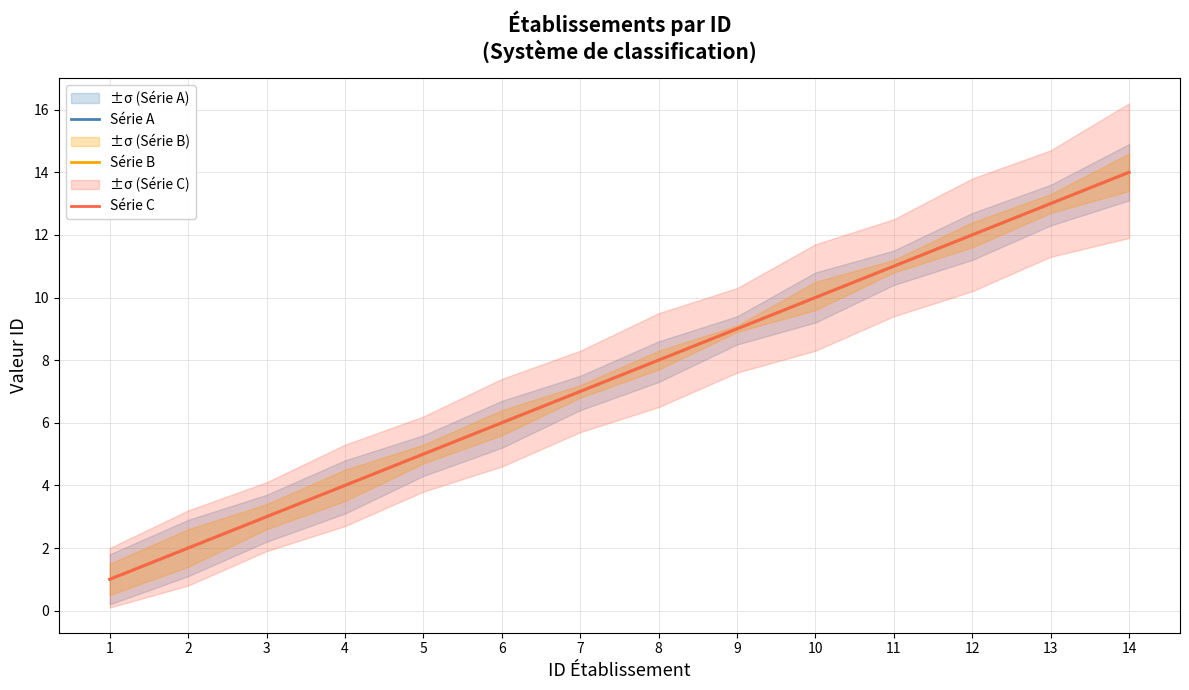

How many data points in Série B are above 8?

6